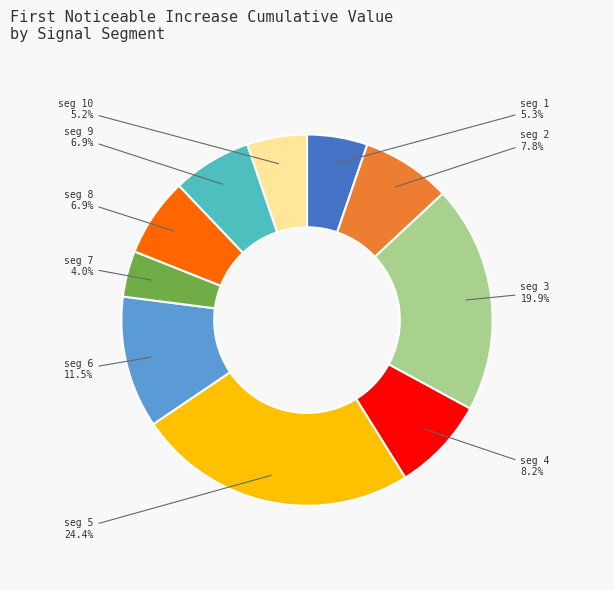

Is there any slice that represents more than half of the pie?

No